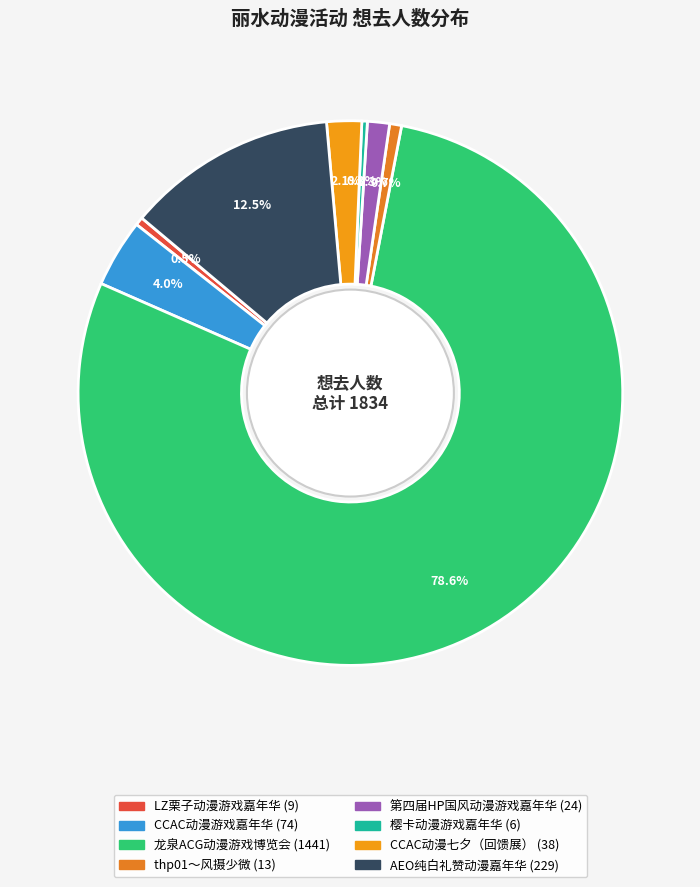

To the nearest percent, what is the average slice percentage?

12%